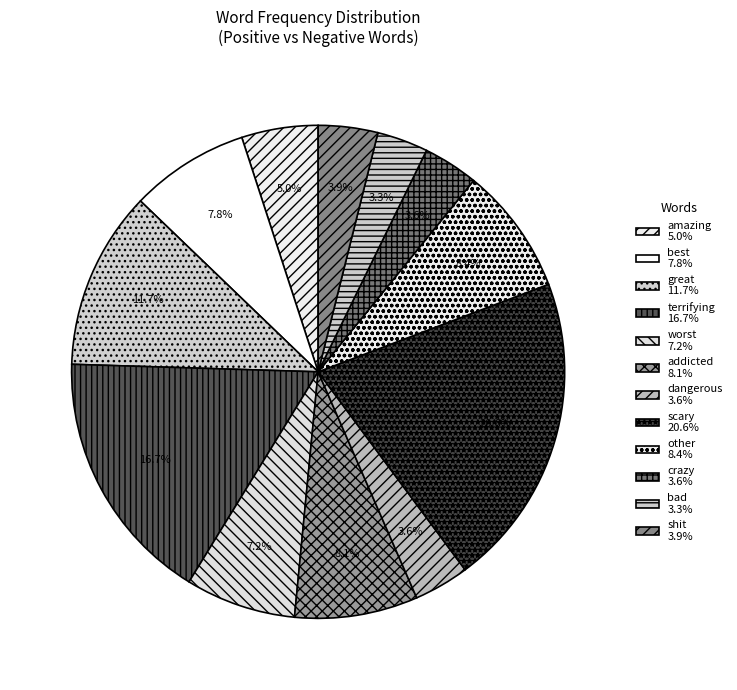

Rank the categories by value from highest to lowest.

scary, terrifying, great, other, addicted, best, worst, amazing, shit, dangerous, crazy, bad